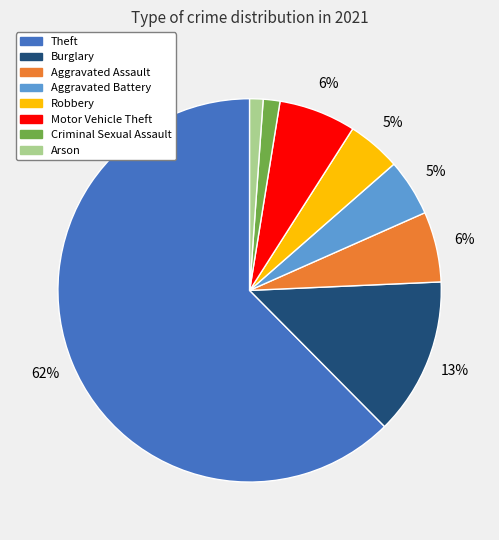

To the nearest percent, what is the average slice percentage?

12%